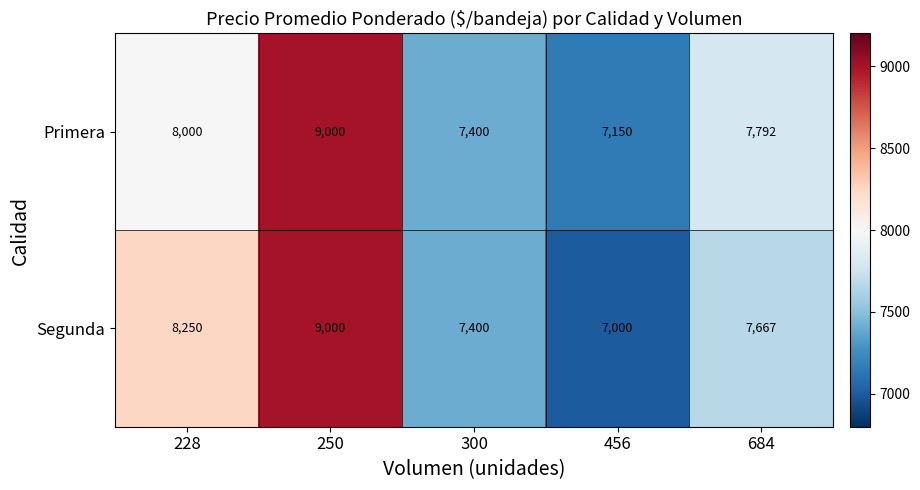

At which category is the sum across all series the highest?

250